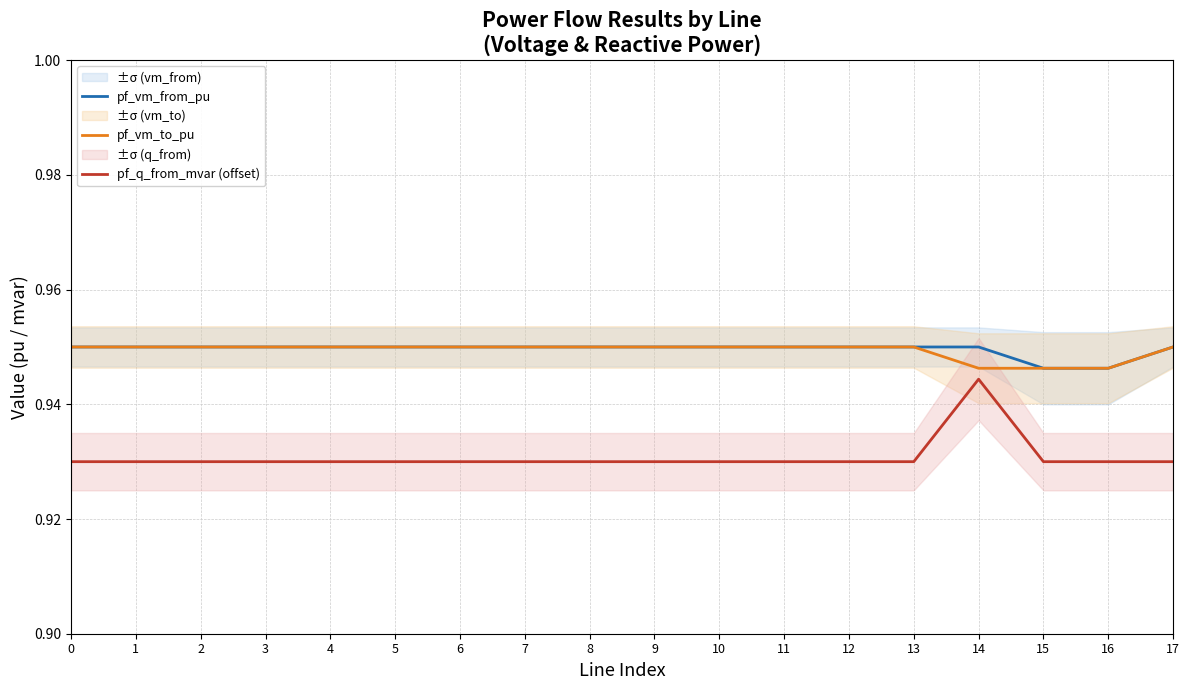

The pf_vm_to_pu series shows 0.6 at 6. True or false?

False